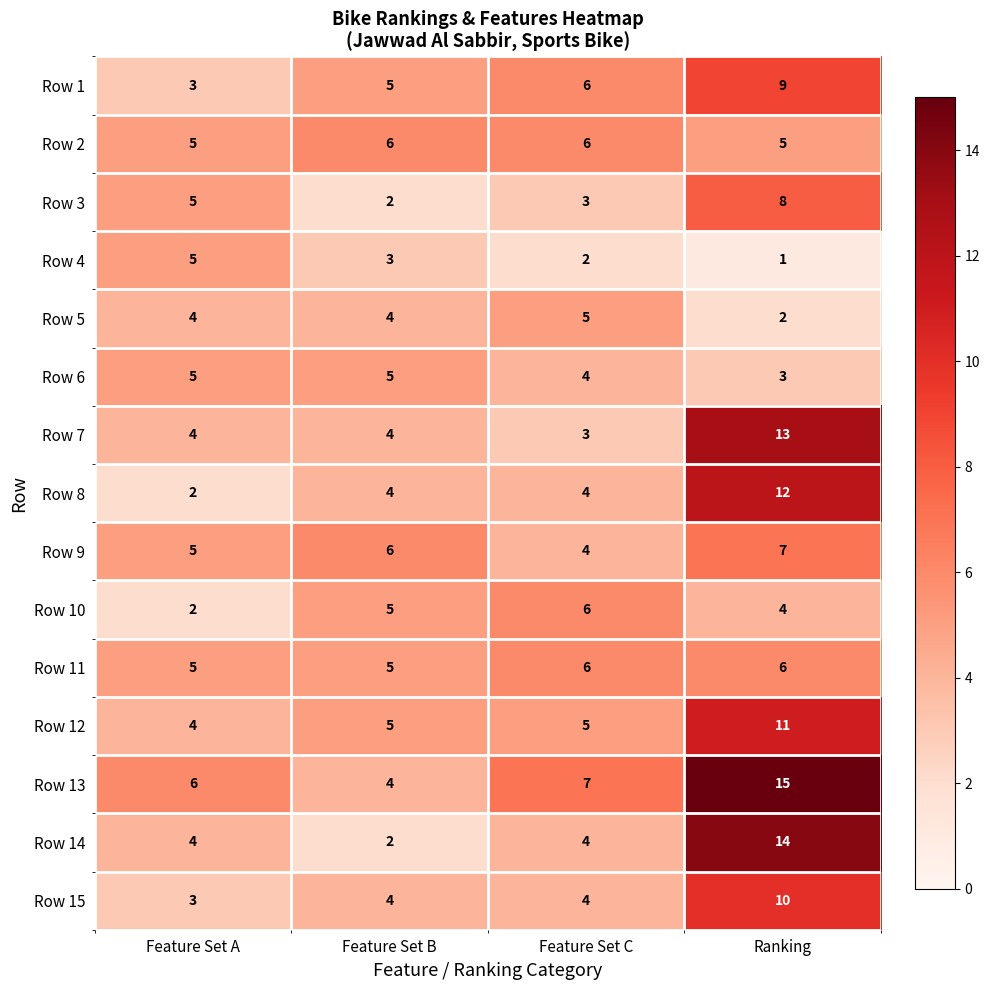

How many data points does each series have?

4